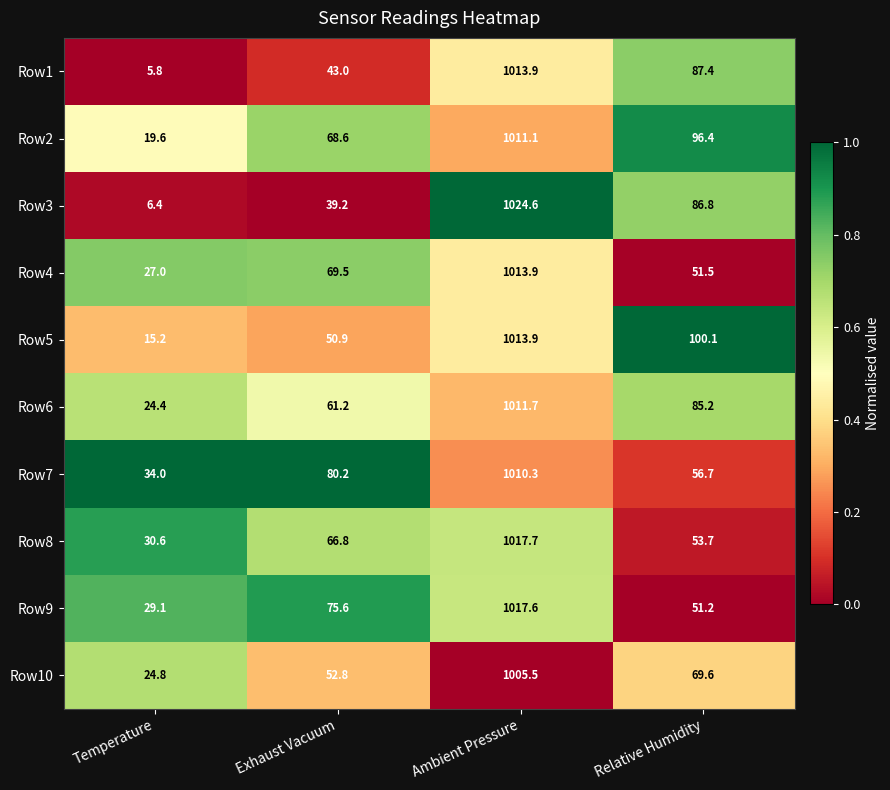

At which label does Row7 first exceed 80?

Exhaust Vacuum